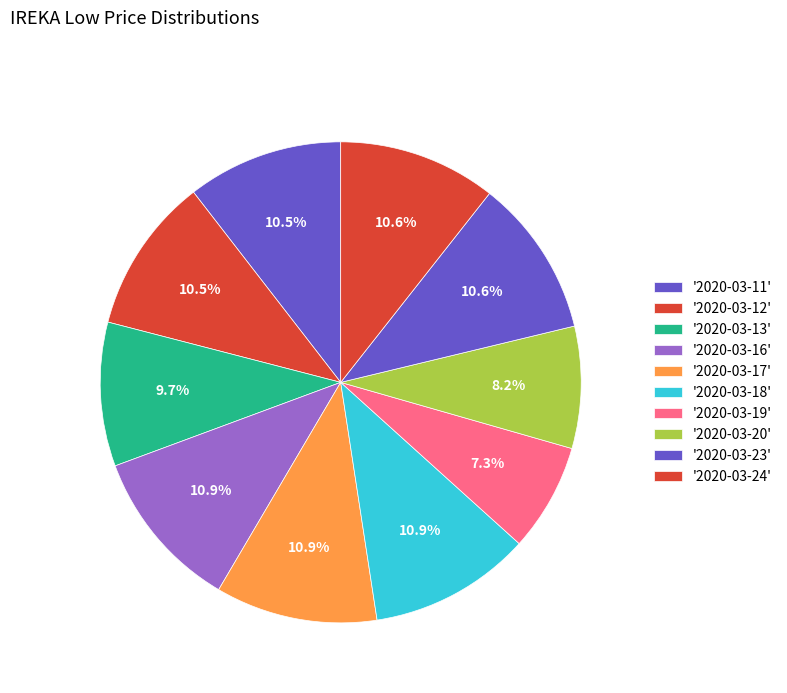

How many segments does this pie chart have?

10